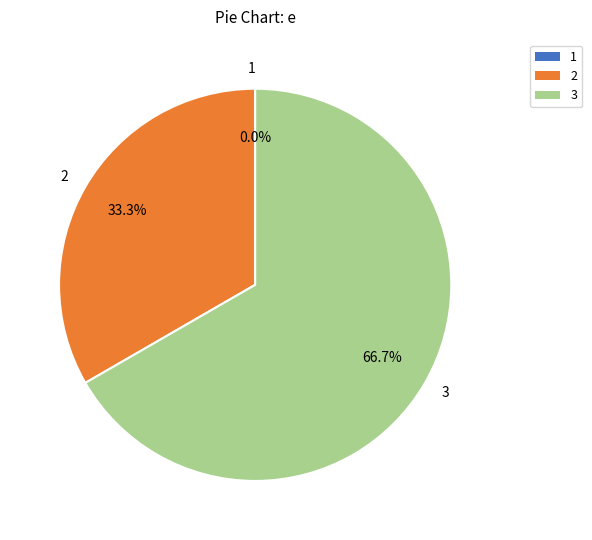

Which category has the smallest portion of the pie?

1